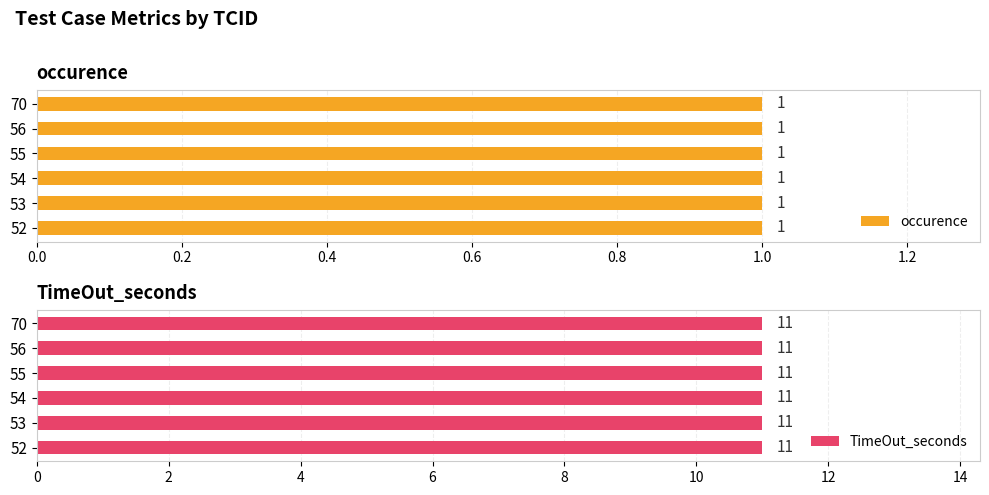

What are all the series names shown in the legend?

occurence, TimeOut_seconds